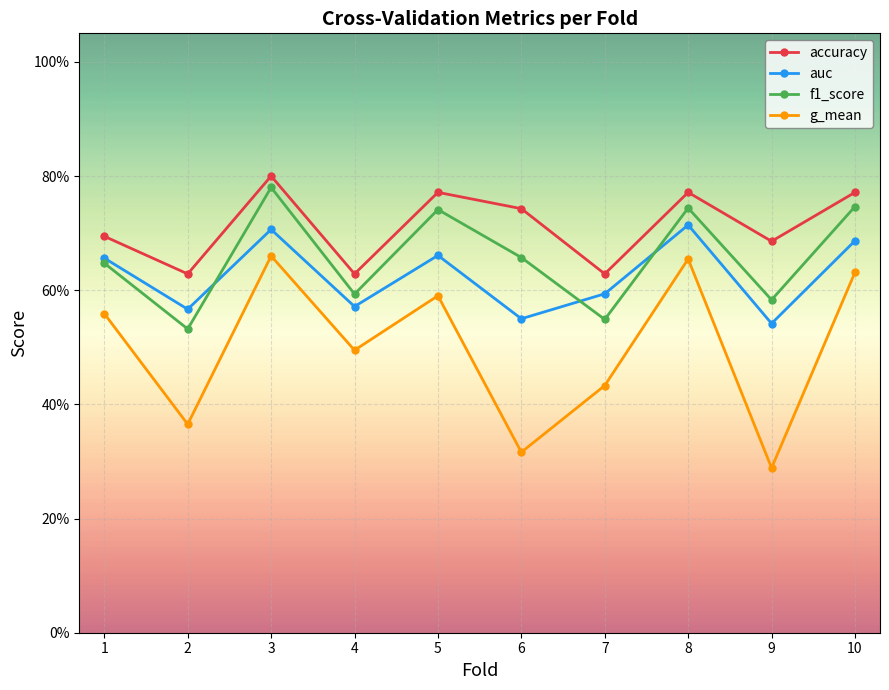

After their last crossing, which series has the higher values: auc or f1_score?

f1_score